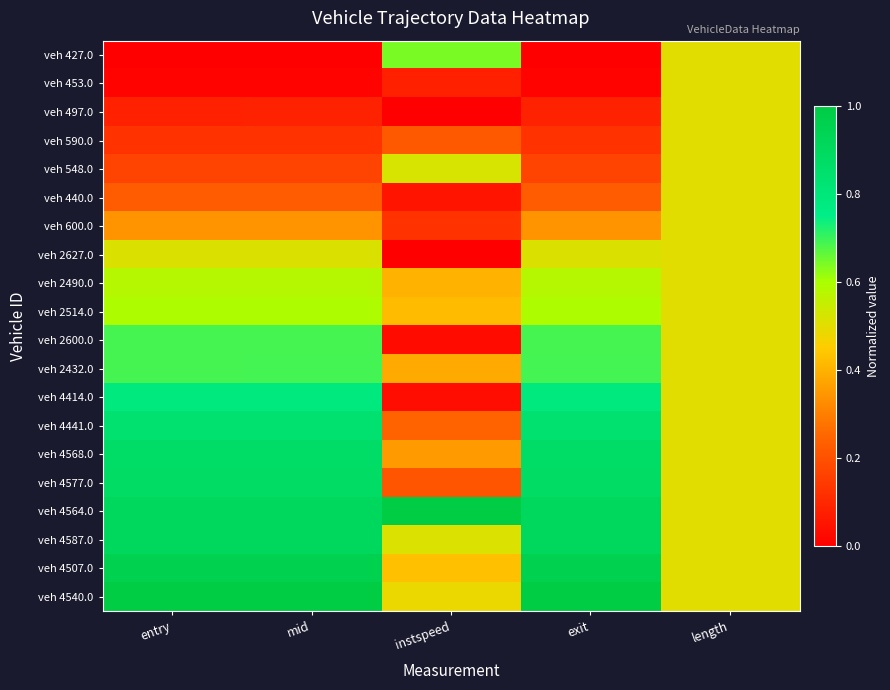

At which category is the sum across all series the highest?

exit